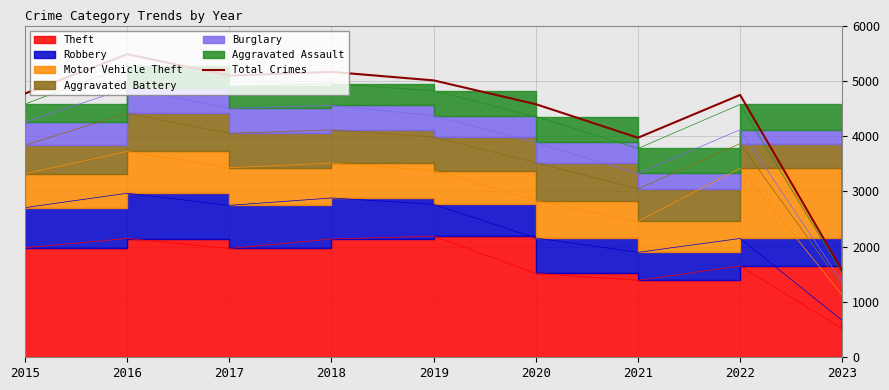

What is the greatest value displayed?

5481